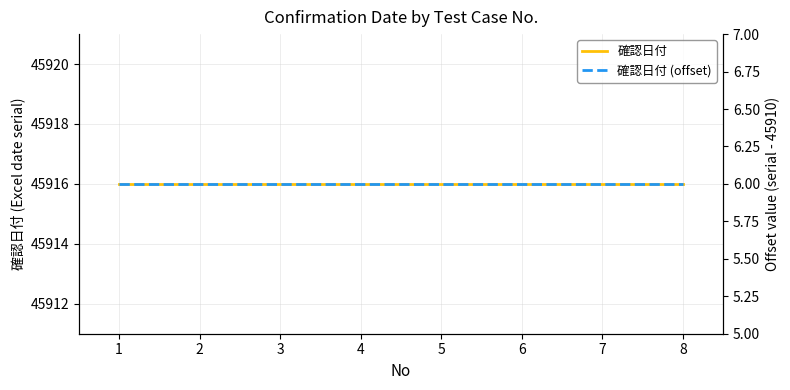

What is the sum of all 確認日付 (offset) values?

48